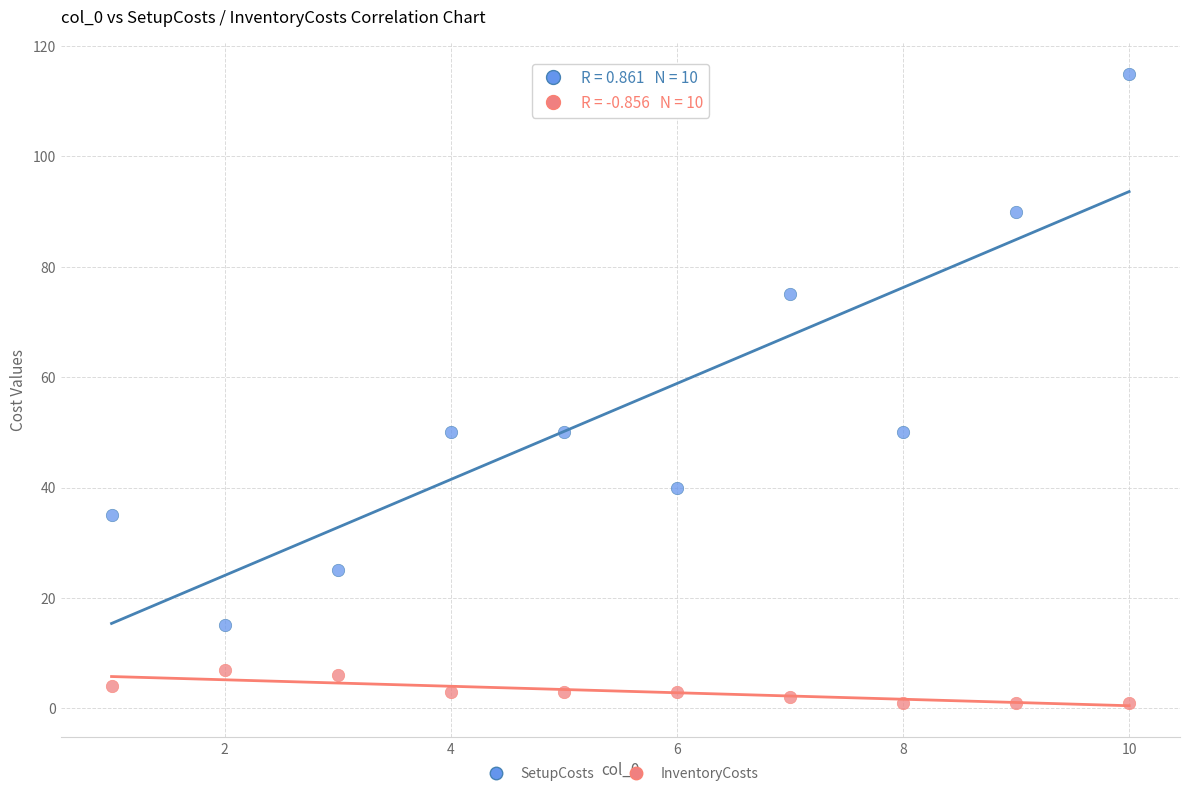

Which series reaches the minimum Y coordinate?

InventoryCosts